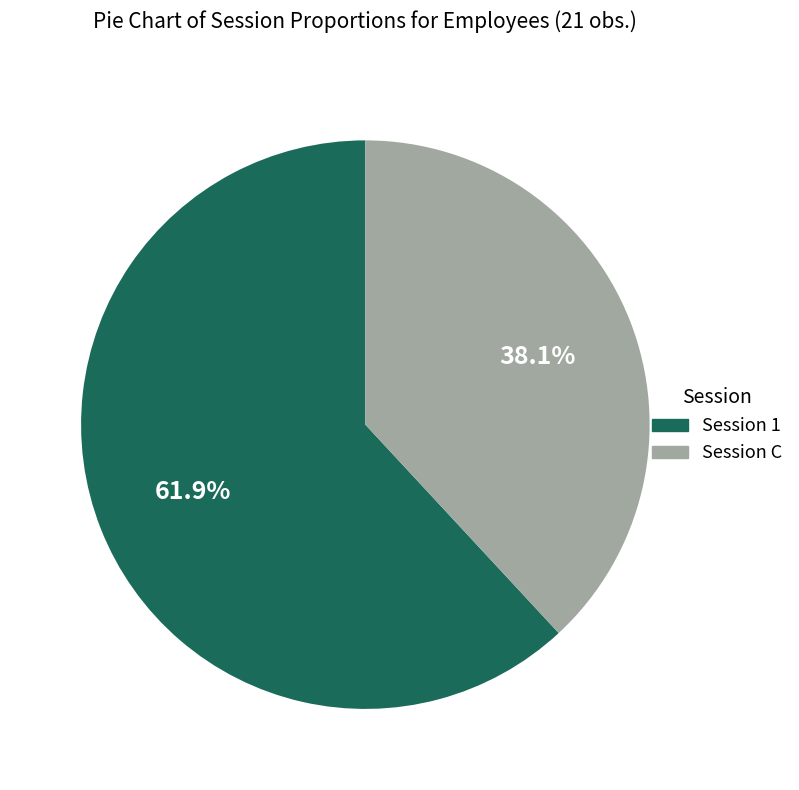

Is the sum of Session 1 and Session C greater than half?

Yes